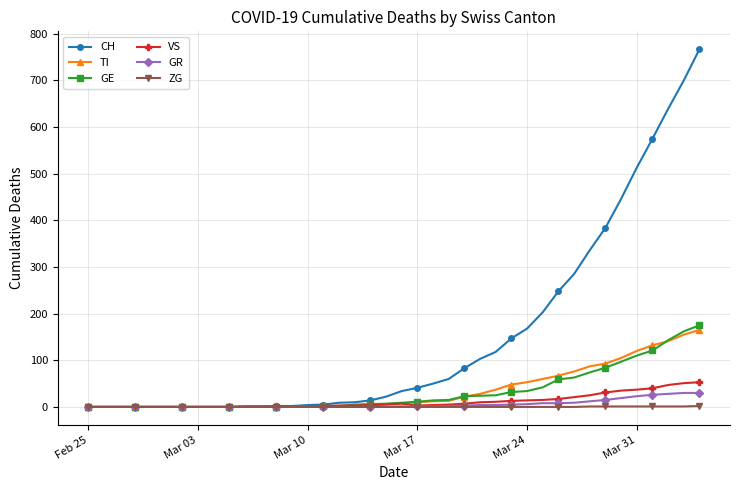

How many values in the ZG series exceed 0?

8